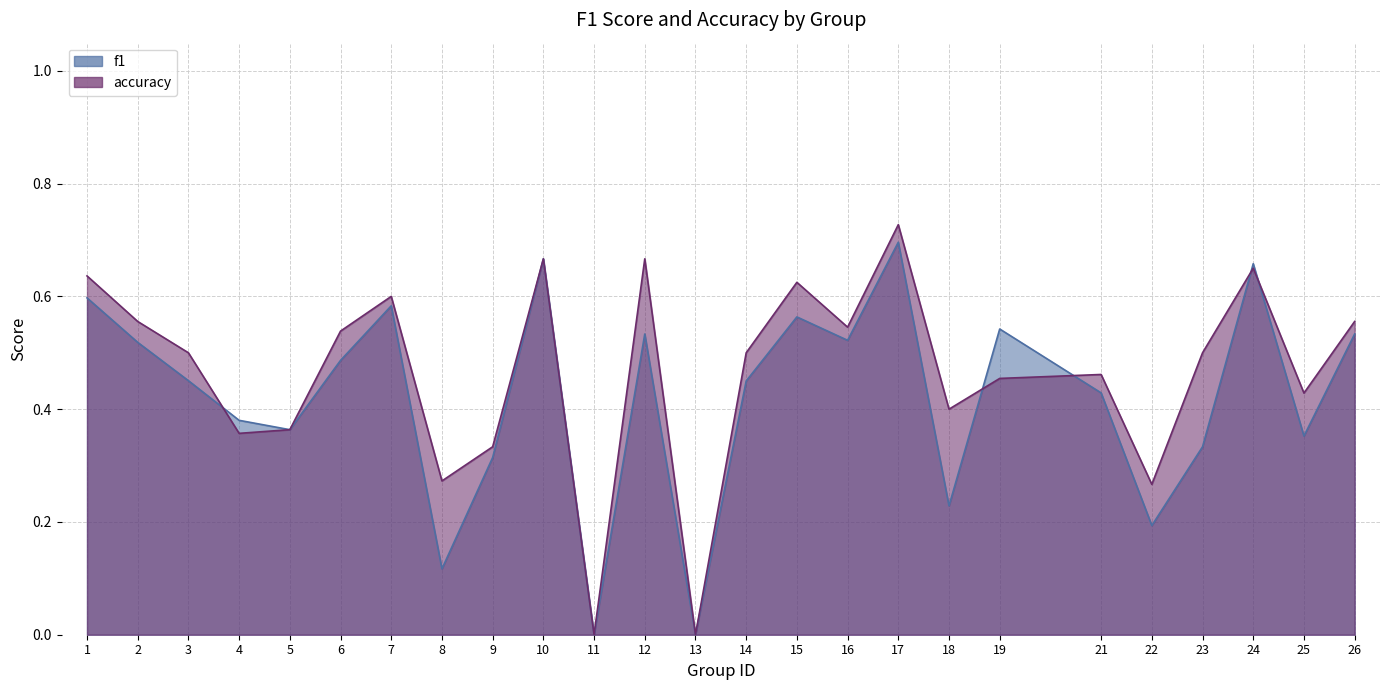

What is the difference between the maximum and minimum values in the accuracy series?

0.7